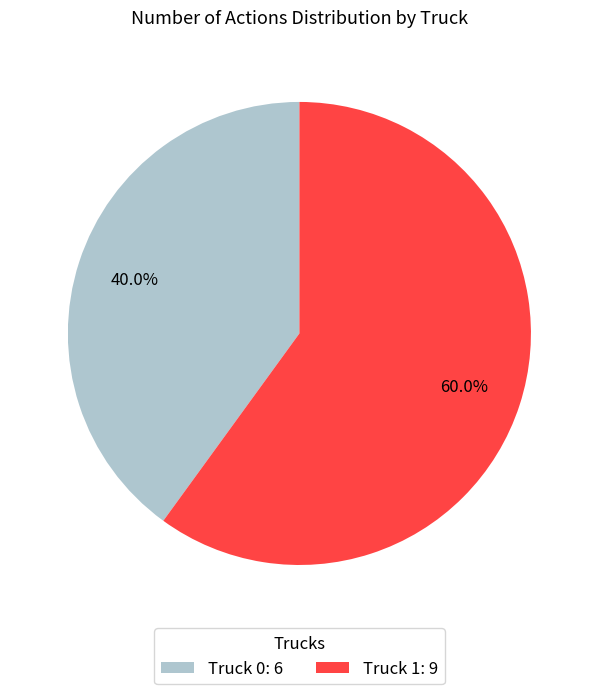

Is the sum of Truck 1 and Truck 0 greater than half?

Yes